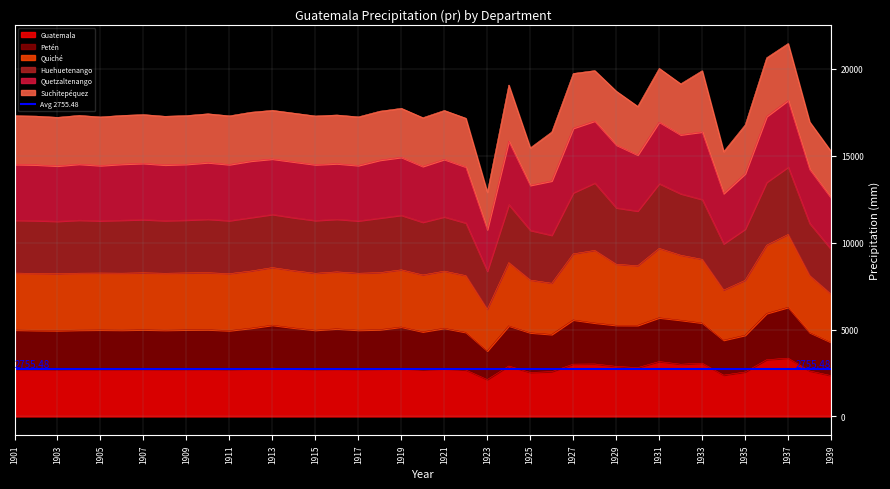

What is the value of the Guatemala point at the 36th from the left?

3266.8